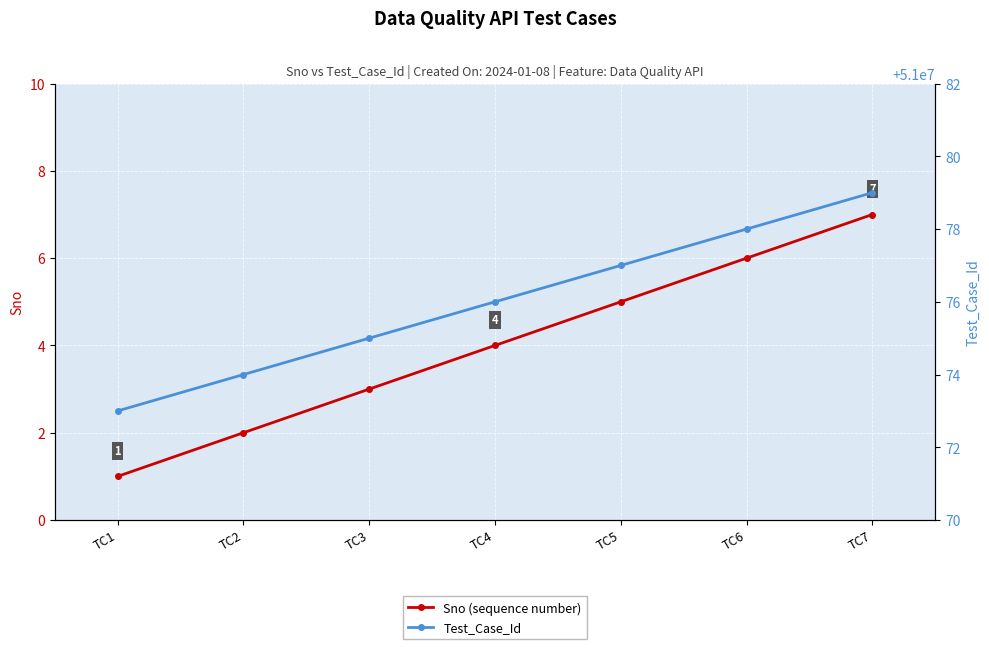

Which category has the highest value in the Sno (sequence number) series?

TC7